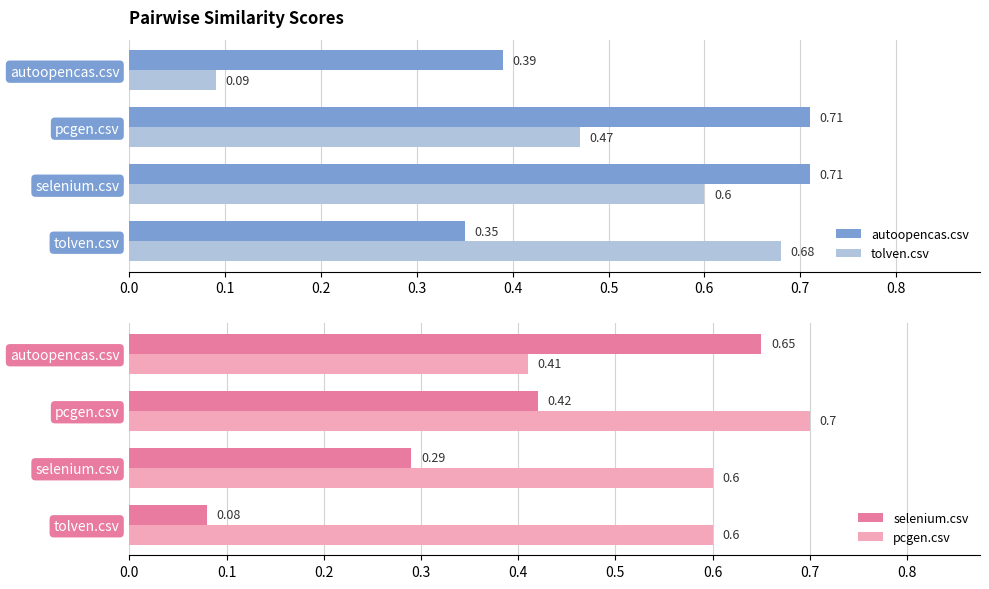

What is the value of the tolven.csv bar at the 2nd from the left?

0.5